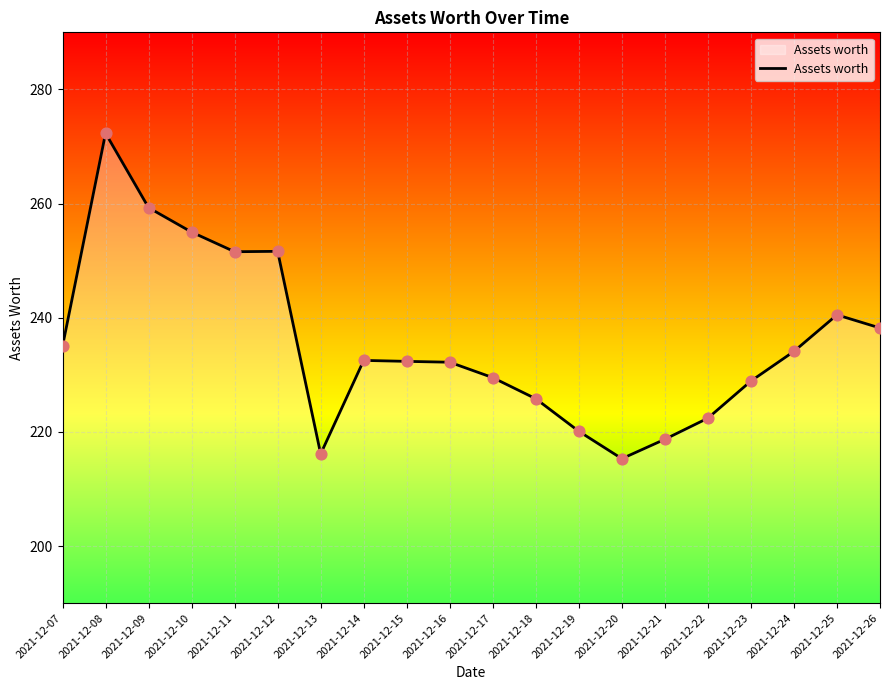

Between 2021-12-08 and 2021-12-10, which is larger?

2021-12-08